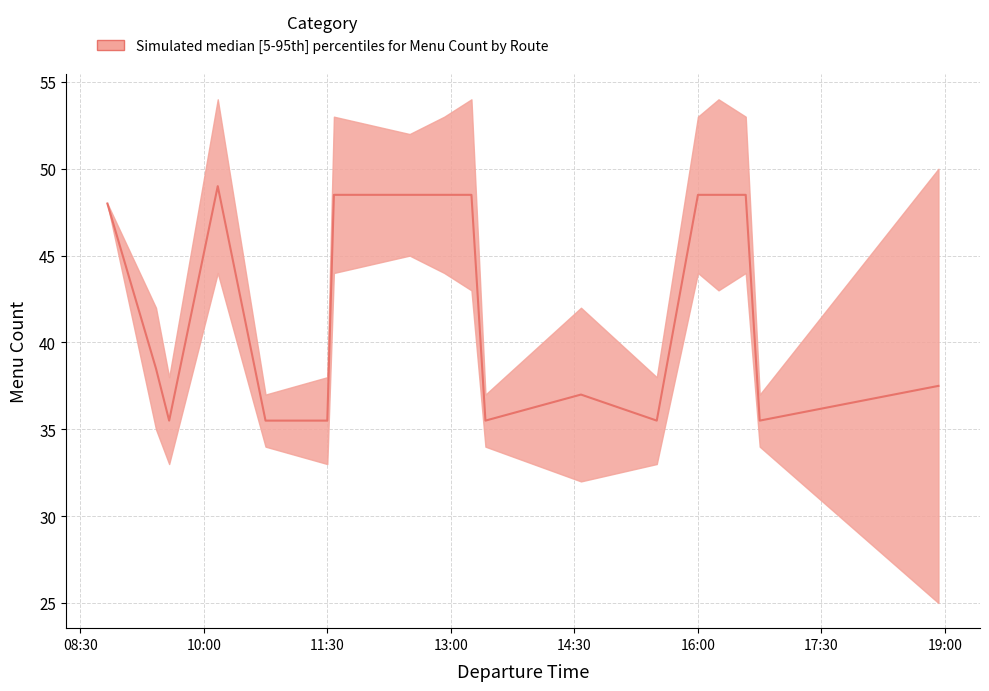

Where is the first local minimum?

09:35